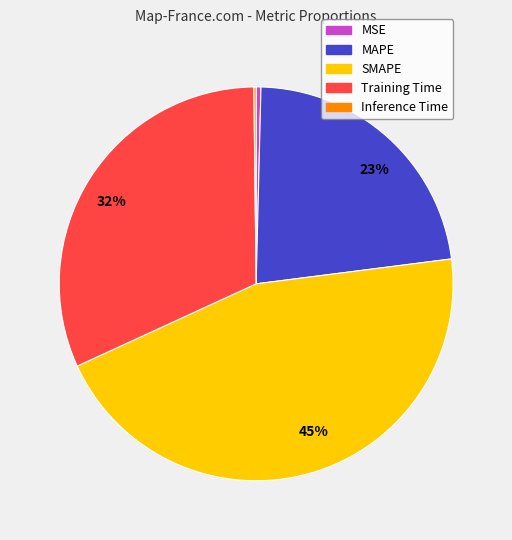

Is there a majority slice in this chart?

No